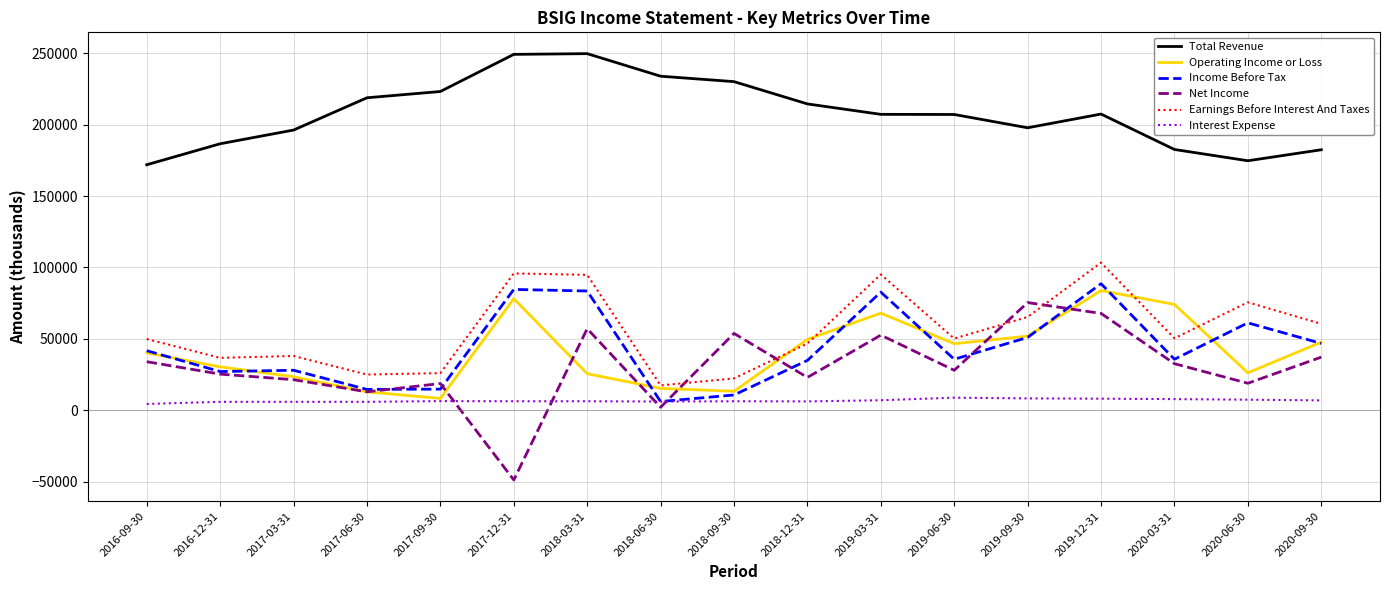

Is the value of Net Income at 2017-06-30 greater than the value of Interest Expense at 2018-06-30?

Yes